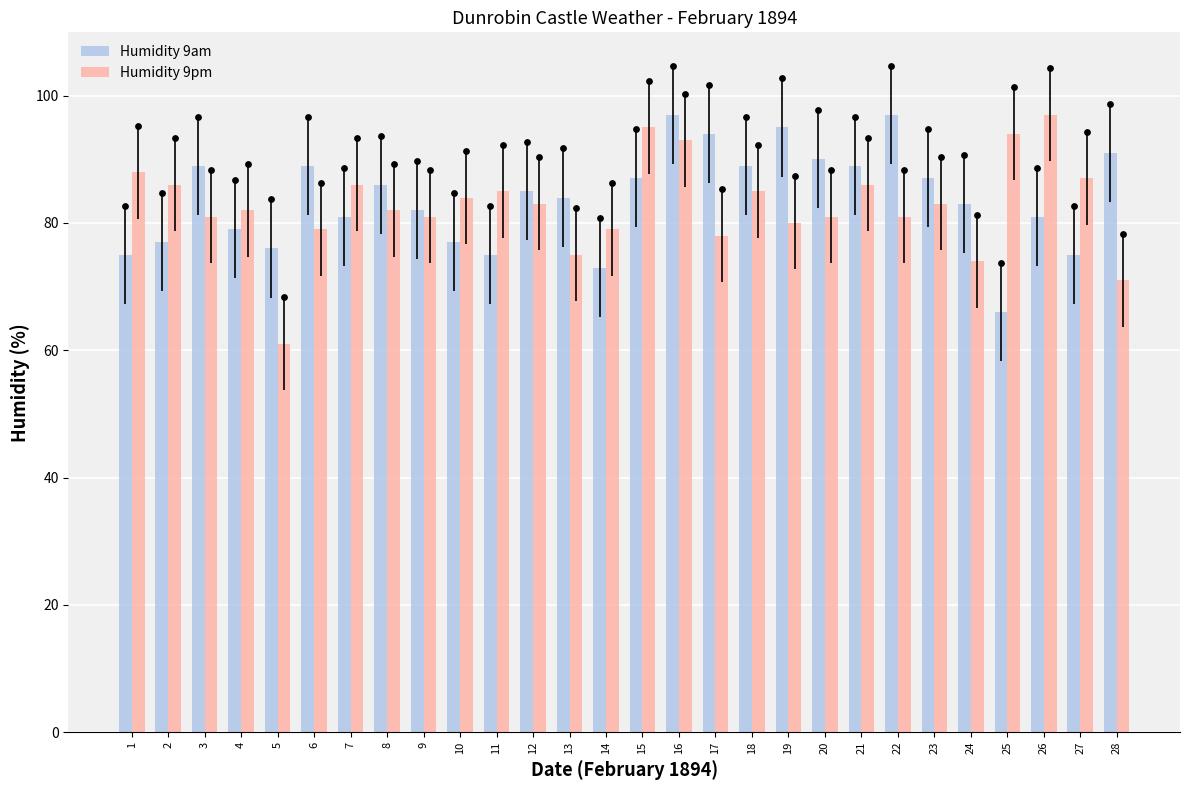

At which category is the sum across all series the highest?

16